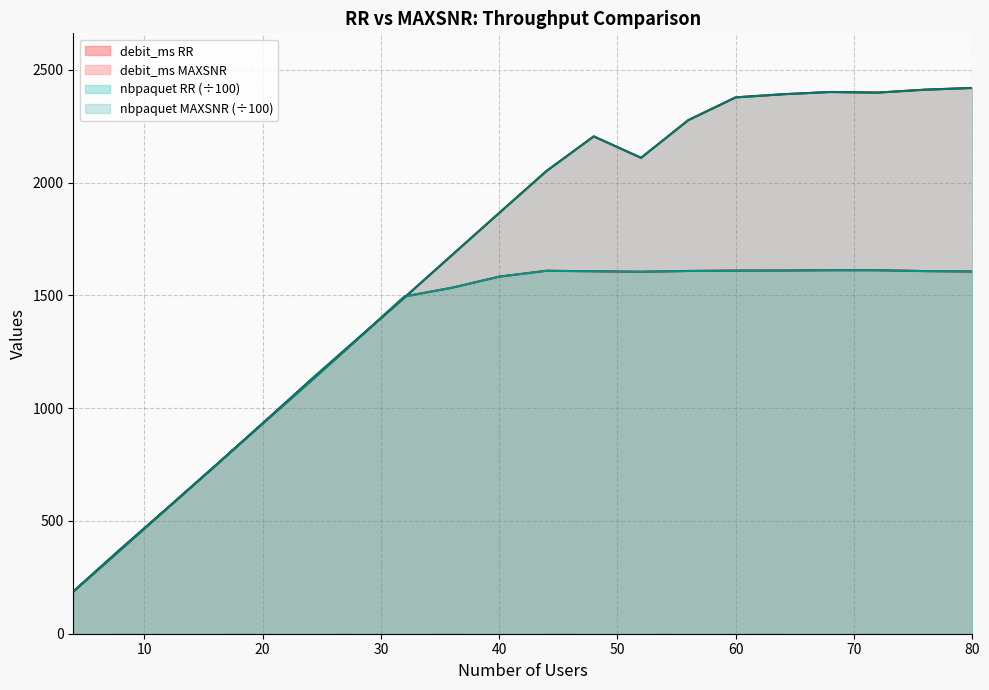

The value of nbpaquet MAXSNR at 72 is 3852.0. True or false?

False